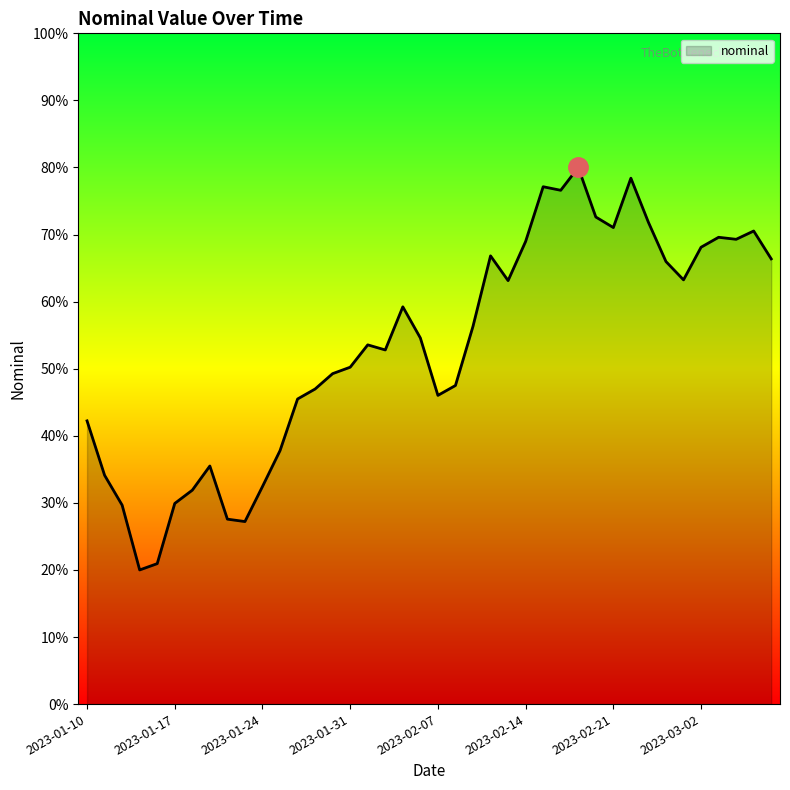

What is the minimum value shown in the chart?

20.0